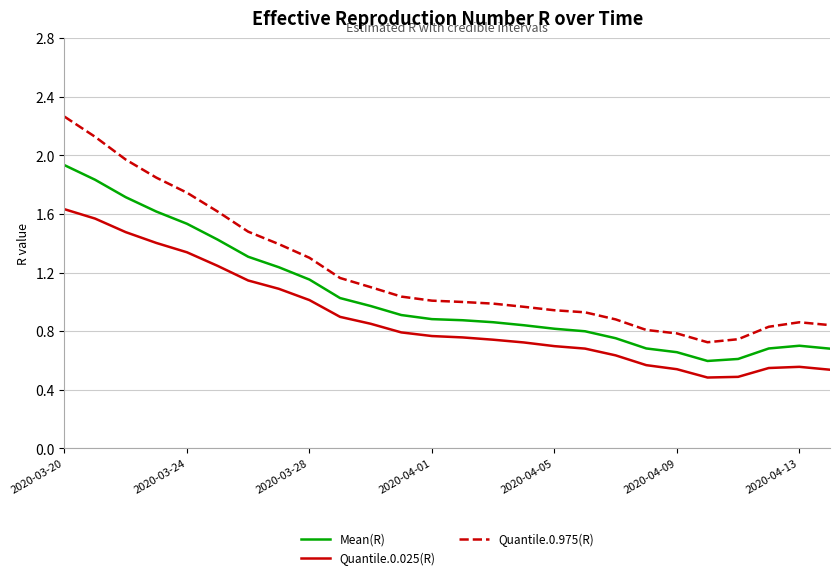

True or false: Quantile.0.975(R) and Mean(R) intersect in this chart.

False